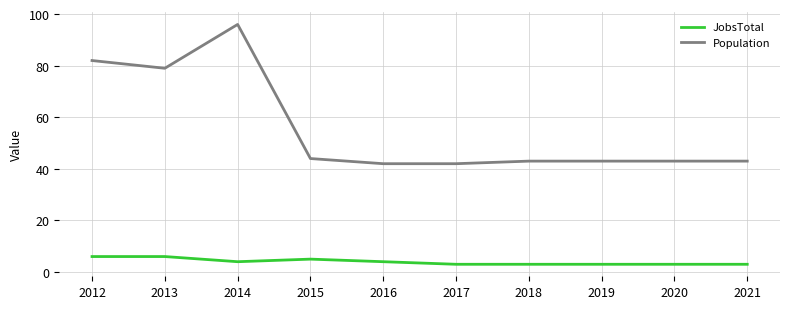

Rank the series at 2019 from lowest to highest value.

JobsTotal, Population